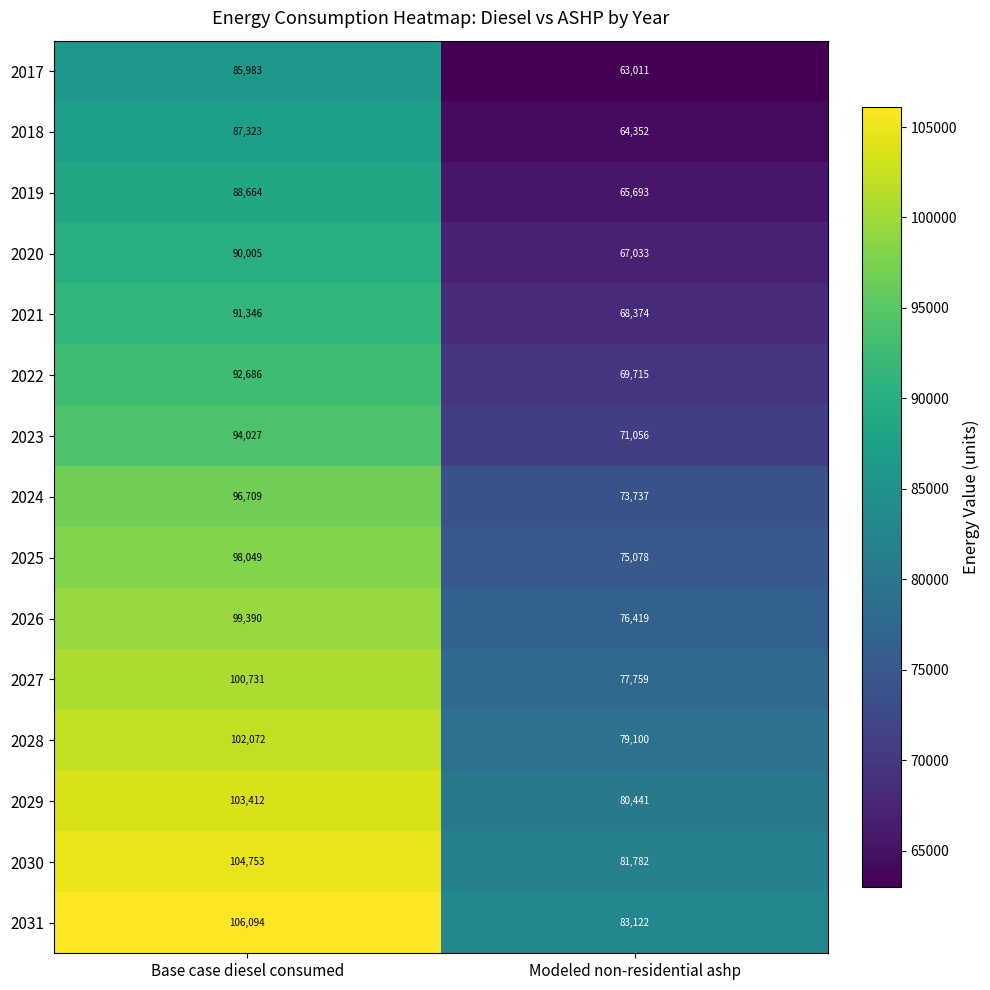

Reading left to right, transcribe all the data shown in this chart.

2017: Base case diesel consumed=85983	Modeled non-residential ashp=63011
2018: Base case diesel consumed=87323	Modeled non-residential ashp=64352
2019: Base case diesel consumed=88664	Modeled non-residential ashp=65693
2020: Base case diesel consumed=90005	Modeled non-residential ashp=67033
2021: Base case diesel consumed=91346	Modeled non-residential ashp=68374
2022: Base case diesel consumed=92686	Modeled non-residential ashp=69715
2023: Base case diesel consumed=94027	Modeled non-residential ashp=71056
2024: Base case diesel consumed=96709	Modeled non-residential ashp=73737
2025: Base case diesel consumed=98049	Modeled non-residential ashp=75078
2026: Base case diesel consumed=99390	Modeled non-residential ashp=76419
2027: Base case diesel consumed=100731	Modeled non-residential ashp=77759
2028: Base case diesel consumed=102072	Modeled non-residential ashp=79100
2029: Base case diesel consumed=103412	Modeled non-residential ashp=80441
2030: Base case diesel consumed=104753	Modeled non-residential ashp=81782
2031: Base case diesel consumed=106094	Modeled non-residential ashp=83122